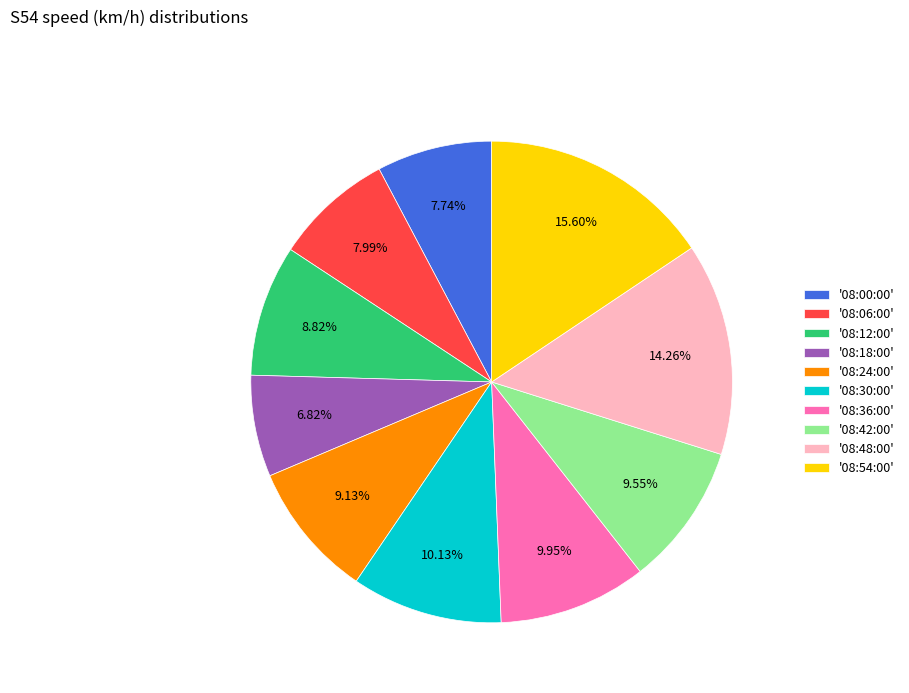

Does '08:36:00' represent more than half of the total?

No